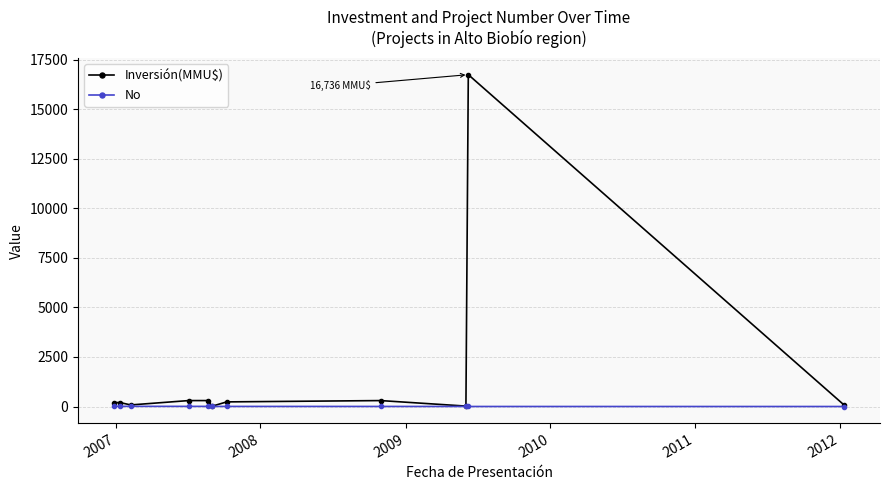

List the series in order of their overall mean, lowest first.

No, Inversión(MMU$)